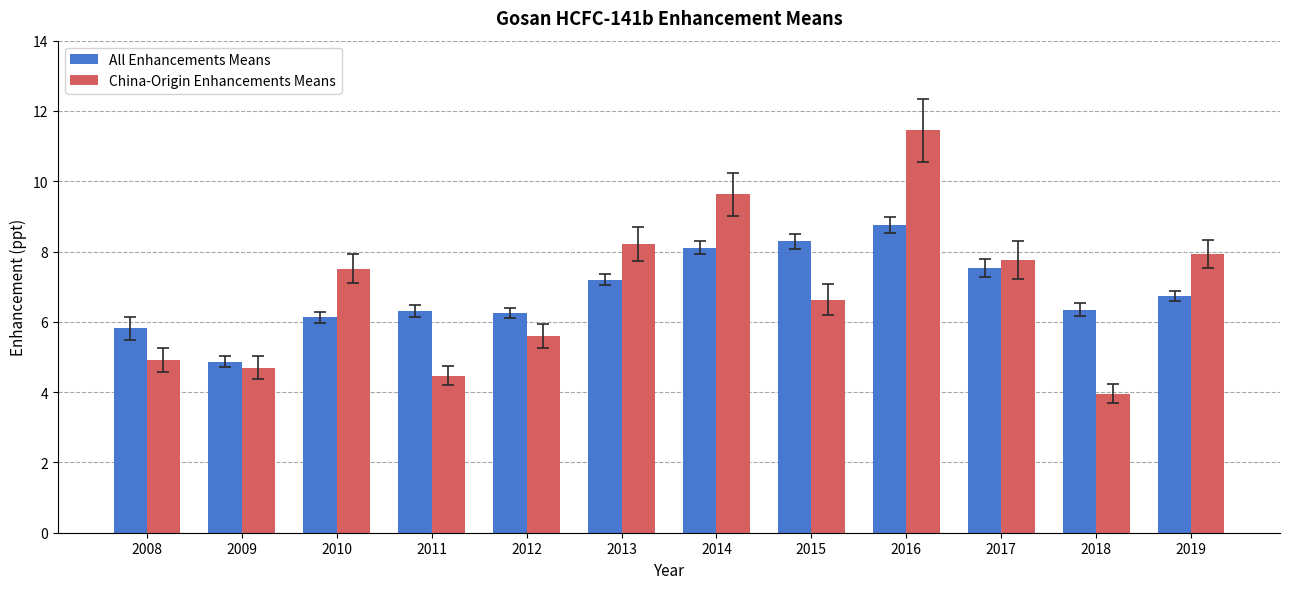

Does the chart contain stacked bars?

No